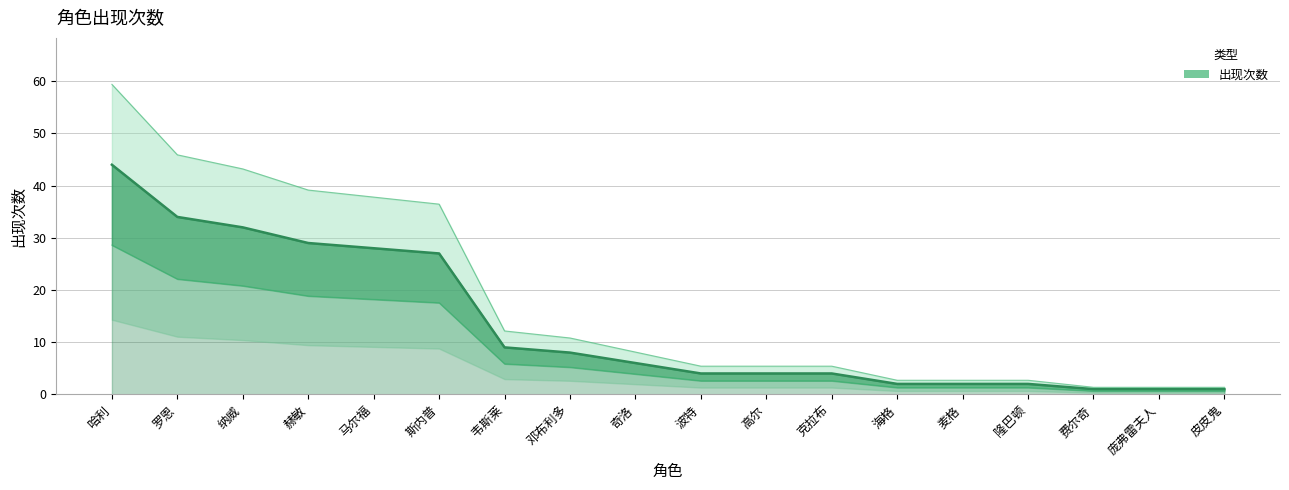

True or false: the data shows 10 at 奇洛.

False